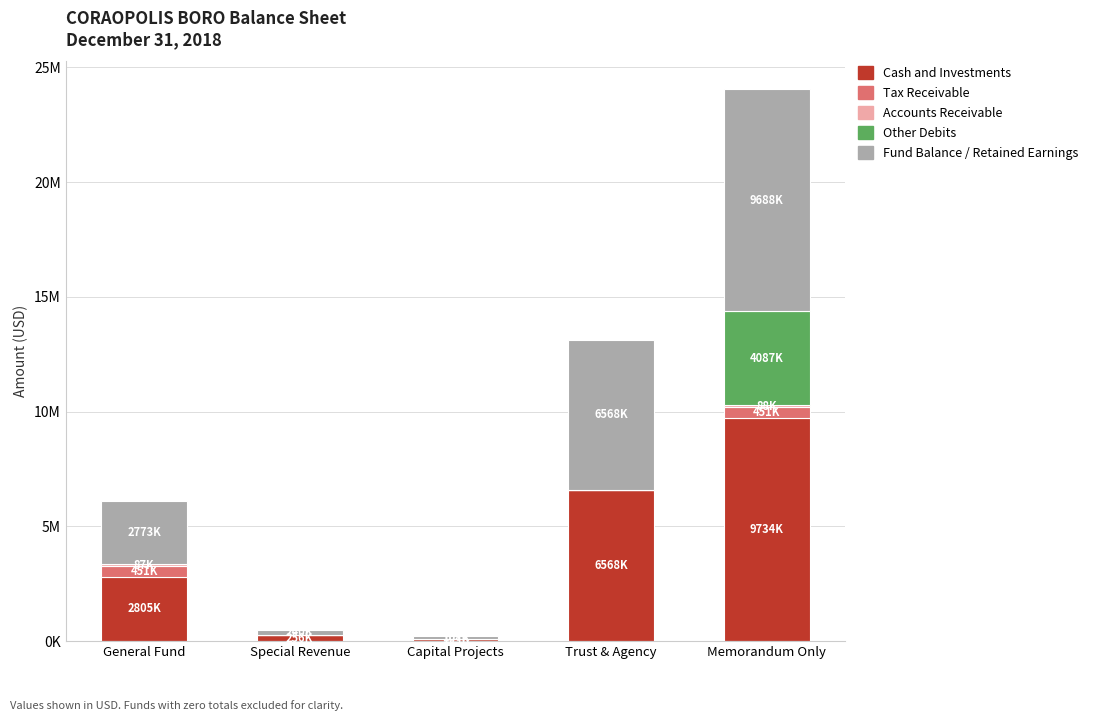

Are the bars grouped side by side (vs. stacked)?

No